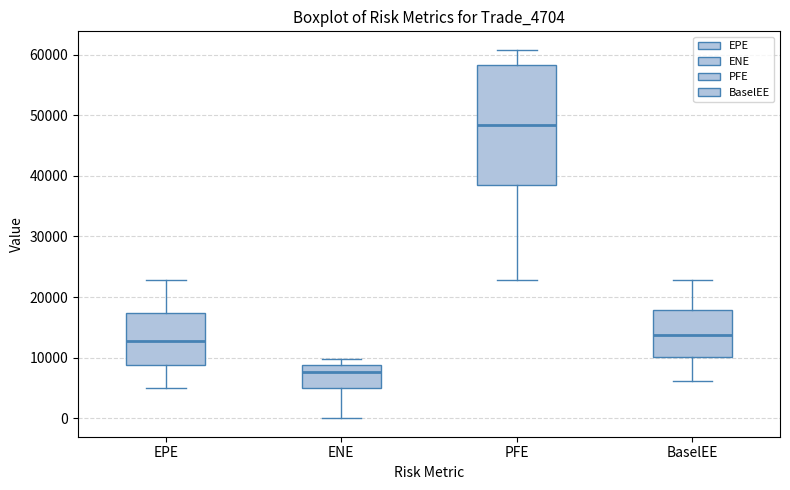

Where does the median line of the box for ENE sit on the y-axis? The values are not printed on the chart, so give them approximately, as read against the axis.

8000